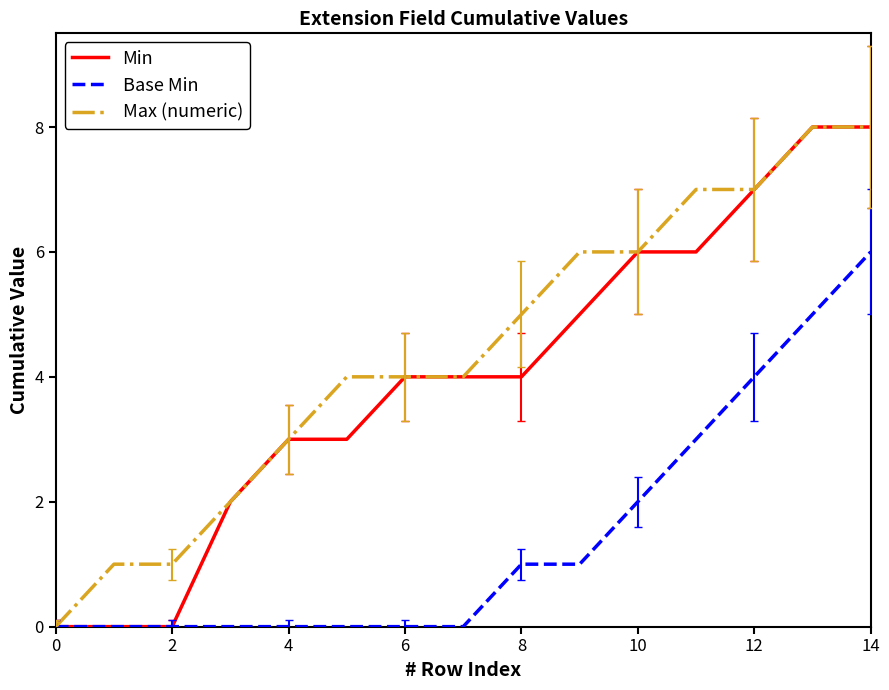

Which series has the largest total across all categories?

Max (numeric)